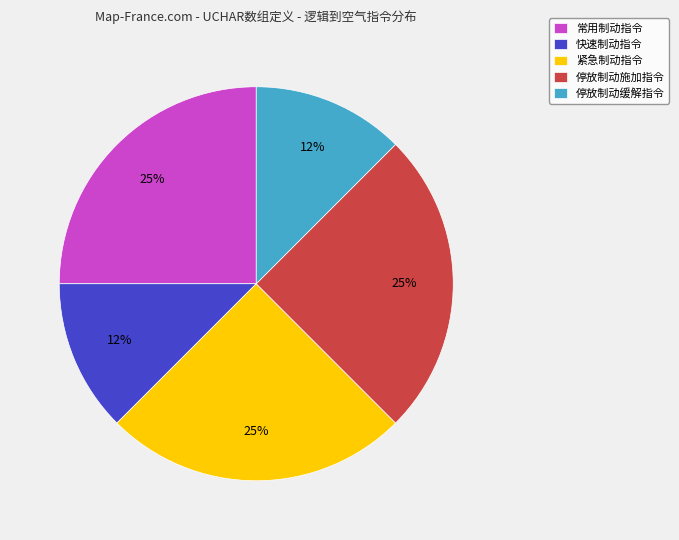

How many segments does this pie chart have?

5